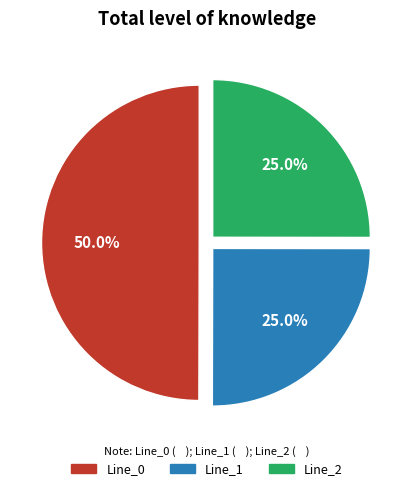

The Line_0 slice represents 50% of the pie. True or false?

True